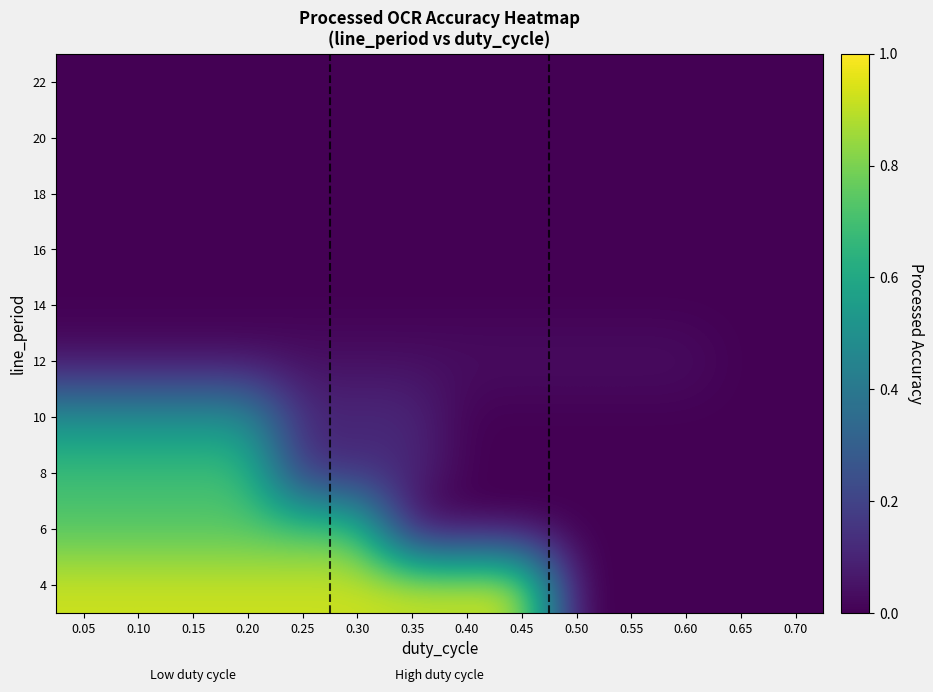

Count the number of categories in the chart.

14